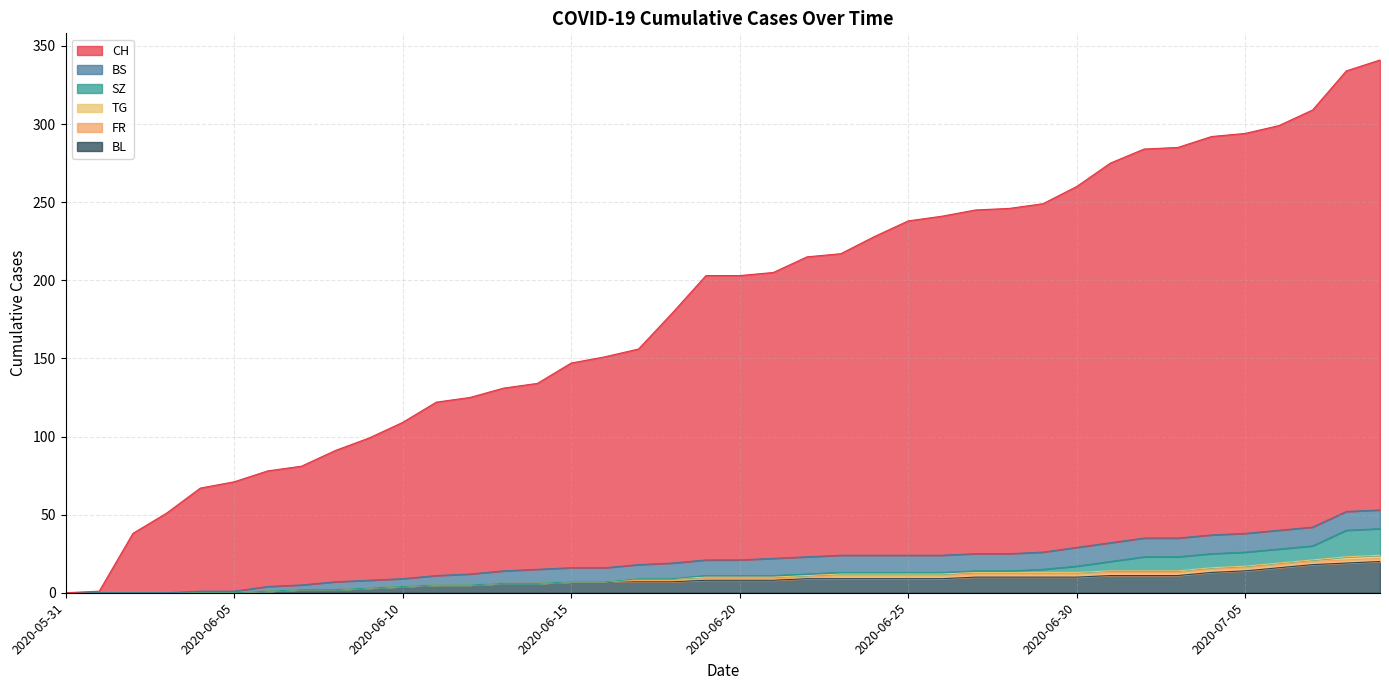

Reading left to right, transcribe all the data shown in this chart.

CH: 2020-05-31=0	2020-06-01=1	2020-06-02=38	2020-06-03=51	2020-06-04=66	2020-06-05=70	2020-06-06=74	2020-06-07=76	2020-06-08=84	2020-06-09=91	2020-06-10=100	2020-06-11=111	2020-06-12=113	2020-06-13=117	2020-06-14=119	2020-06-15=131	2020-06-16=135	2020-06-17=138	2020-06-18=160	2020-06-19=182	2020-06-20=182	2020-06-21=183	2020-06-22=192	2020-06-23=193	2020-06-24=204	2020-06-25=214	2020-06-26=217	2020-06-27=220	2020-06-28=221	2020-06-29=223	2020-06-30=231	2020-07-01=243	2020-07-02=249	2020-07-03=250	2020-07-04=255	2020-07-05=256	2020-07-06=259	2020-07-07=267	2020-07-08=282	2020-07-09=288
BS: 2020-05-31=0	2020-06-01=0	2020-06-02=0	2020-06-03=0	2020-06-04=1	2020-06-05=1	2020-06-06=3	2020-06-07=3	2020-06-08=5	2020-06-09=5	2020-06-10=5	2020-06-11=6	2020-06-12=7	2020-06-13=8	2020-06-14=9	2020-06-15=9	2020-06-16=9	2020-06-17=9	2020-06-18=10	2020-06-19=10	2020-06-20=10	2020-06-21=11	2020-06-22=11	2020-06-23=11	2020-06-24=11	2020-06-25=11	2020-06-26=11	2020-06-27=11	2020-06-28=11	2020-06-29=11	2020-06-30=12	2020-07-01=12	2020-07-02=12	2020-07-03=12	2020-07-04=12	2020-07-05=12	2020-07-06=12	2020-07-07=12	2020-07-08=12	2020-07-09=12
SZ: 2020-05-31=0	2020-06-01=0	2020-06-02=0	2020-06-03=0	2020-06-04=0	2020-06-05=0	2020-06-06=0	2020-06-07=0	2020-06-08=0	2020-06-09=0	2020-06-10=0	2020-06-11=0	2020-06-12=0	2020-06-13=0	2020-06-14=0	2020-06-15=0	2020-06-16=0	2020-06-17=0	2020-06-18=0	2020-06-19=1	2020-06-20=1	2020-06-21=1	2020-06-22=1	2020-06-23=1	2020-06-24=1	2020-06-25=1	2020-06-26=1	2020-06-27=1	2020-06-28=1	2020-06-29=2	2020-06-30=4	2020-07-01=6	2020-07-02=9	2020-07-03=9	2020-07-04=9	2020-07-05=9	2020-07-06=9	2020-07-07=9	2020-07-08=17	2020-07-09=17
TG: 2020-05-31=0	2020-06-01=0	2020-06-02=0	2020-06-03=0	2020-06-04=0	2020-06-05=0	2020-06-06=0	2020-06-07=0	2020-06-08=0	2020-06-09=0	2020-06-10=0	2020-06-11=0	2020-06-12=0	2020-06-13=0	2020-06-14=0	2020-06-15=0	2020-06-16=0	2020-06-17=1	2020-06-18=1	2020-06-19=1	2020-06-20=1	2020-06-21=1	2020-06-22=1	2020-06-23=1	2020-06-24=1	2020-06-25=1	2020-06-26=1	2020-06-27=1	2020-06-28=1	2020-06-29=1	2020-06-30=1	2020-07-01=1	2020-07-02=1	2020-07-03=1	2020-07-04=1	2020-07-05=1	2020-07-06=1	2020-07-07=1	2020-07-08=2	2020-07-09=2
FR: 2020-05-31=0	2020-06-01=0	2020-06-02=0	2020-06-03=0	2020-06-04=0	2020-06-05=0	2020-06-06=0	2020-06-07=0	2020-06-08=0	2020-06-09=0	2020-06-10=0	2020-06-11=0	2020-06-12=0	2020-06-13=0	2020-06-14=0	2020-06-15=0	2020-06-16=0	2020-06-17=1	2020-06-18=1	2020-06-19=1	2020-06-20=1	2020-06-21=1	2020-06-22=1	2020-06-23=2	2020-06-24=2	2020-06-25=2	2020-06-26=2	2020-06-27=2	2020-06-28=2	2020-06-29=2	2020-06-30=2	2020-07-01=2	2020-07-02=2	2020-07-03=2	2020-07-04=2	2020-07-05=2	2020-07-06=2	2020-07-07=2	2020-07-08=2	2020-07-09=2
BL: 2020-05-31=0	2020-06-01=0	2020-06-02=0	2020-06-03=0	2020-06-04=0	2020-06-05=0	2020-06-06=1	2020-06-07=2	2020-06-08=2	2020-06-09=3	2020-06-10=4	2020-06-11=5	2020-06-12=5	2020-06-13=6	2020-06-14=6	2020-06-15=7	2020-06-16=7	2020-06-17=7	2020-06-18=7	2020-06-19=8	2020-06-20=8	2020-06-21=8	2020-06-22=9	2020-06-23=9	2020-06-24=9	2020-06-25=9	2020-06-26=9	2020-06-27=10	2020-06-28=10	2020-06-29=10	2020-06-30=10	2020-07-01=11	2020-07-02=11	2020-07-03=11	2020-07-04=13	2020-07-05=14	2020-07-06=16	2020-07-07=18	2020-07-08=19	2020-07-09=20